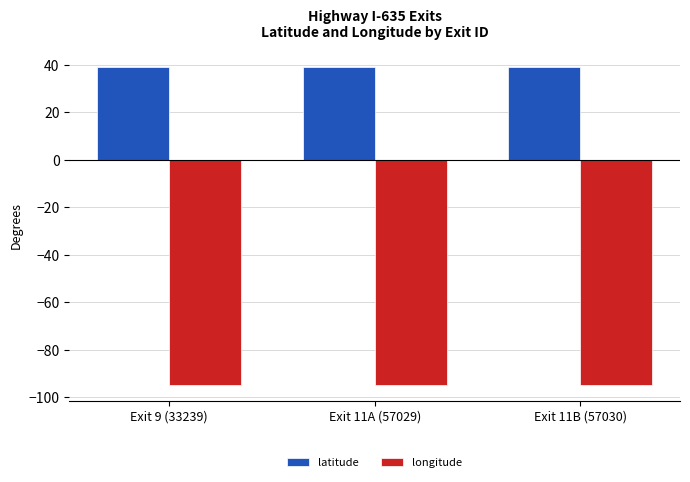

Is it true that latitude equals 57.9 at Exit 11B (57030)?

False